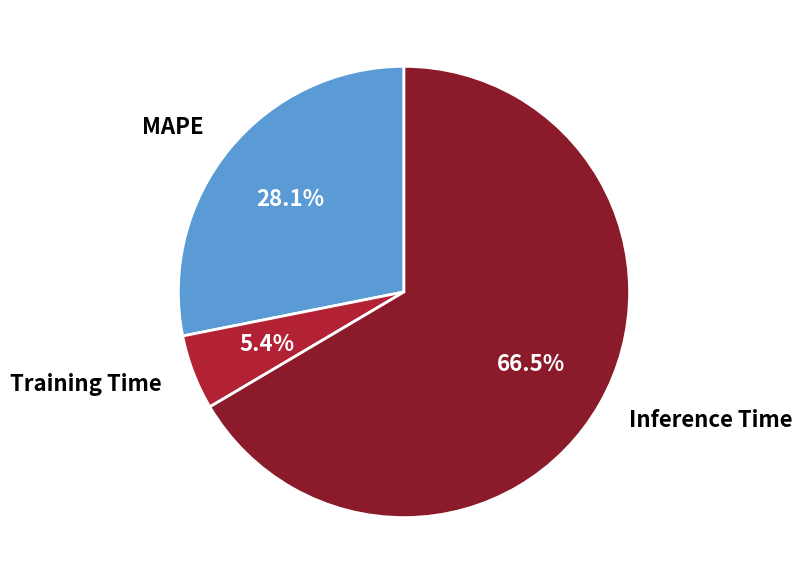

Does any single category account for the majority?

Yes